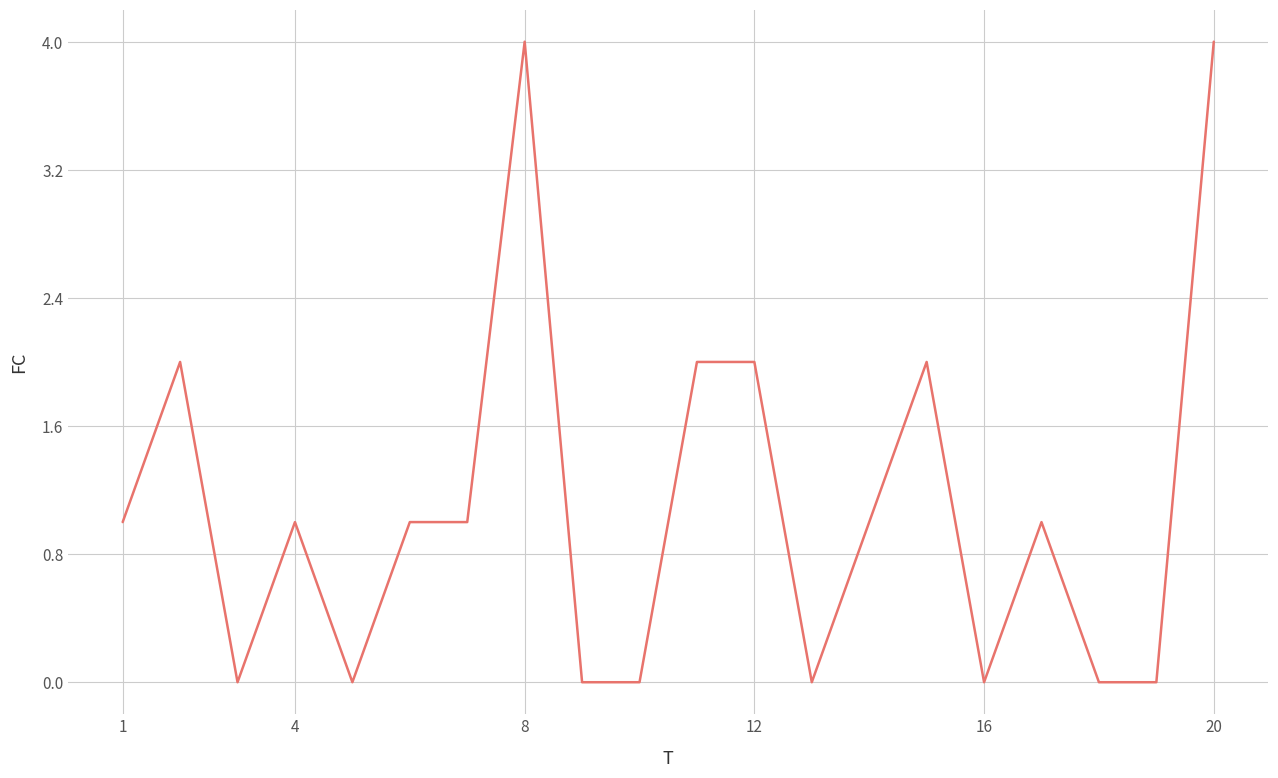

What is the difference between the maximum and minimum values?

4